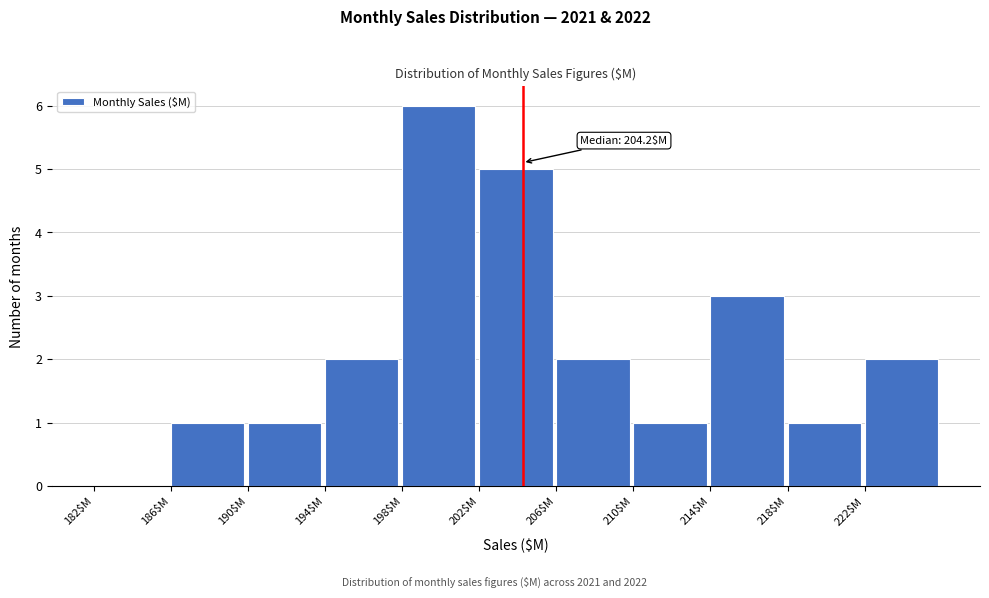

Over which range of the x-axis is the bar tallest?

198 to 202